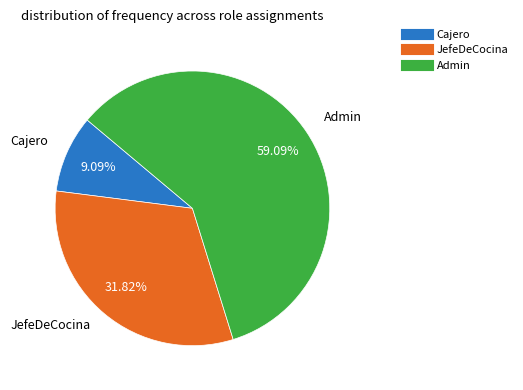

What is the ratio of the value at JefeDeCocina to the value at Admin?

0.5